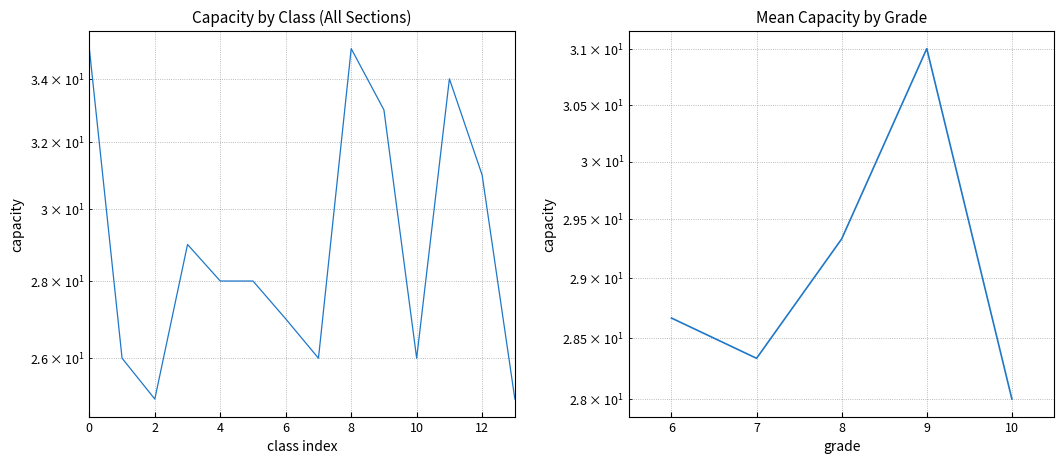

What is the minimum value shown in the chart?

25